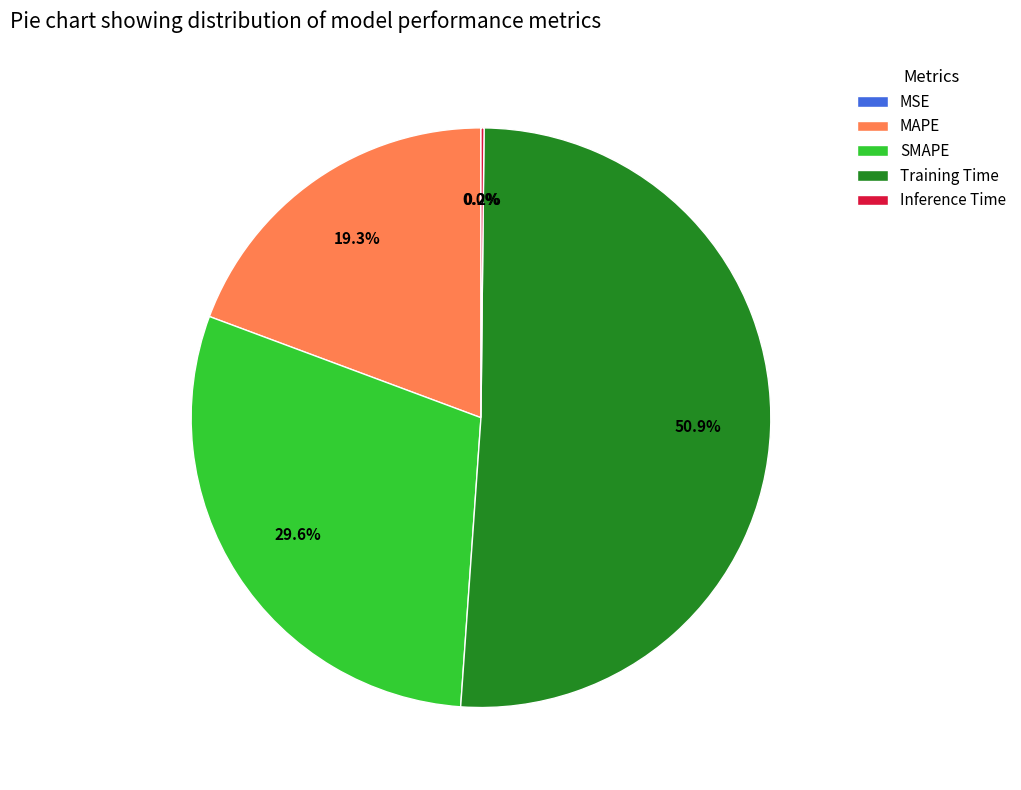

Which slice is the largest?

Training Time